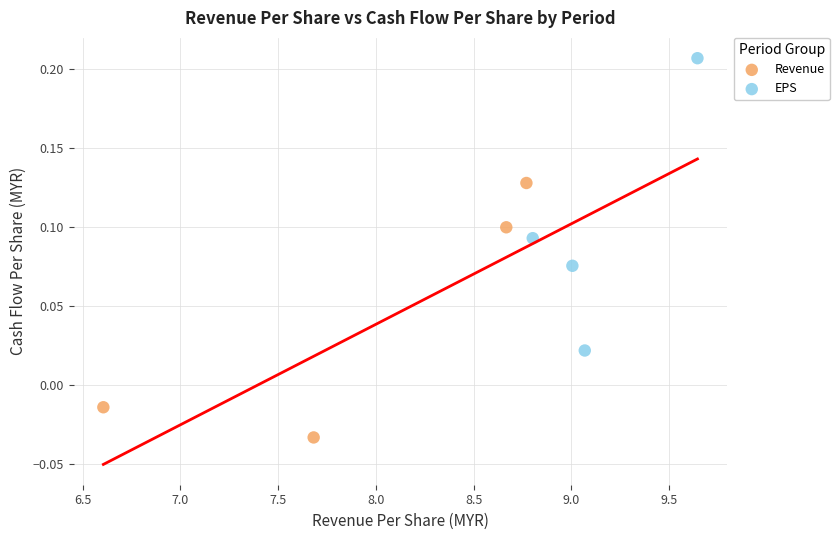

Which series has the largest Y range (max minus min)?

EPS